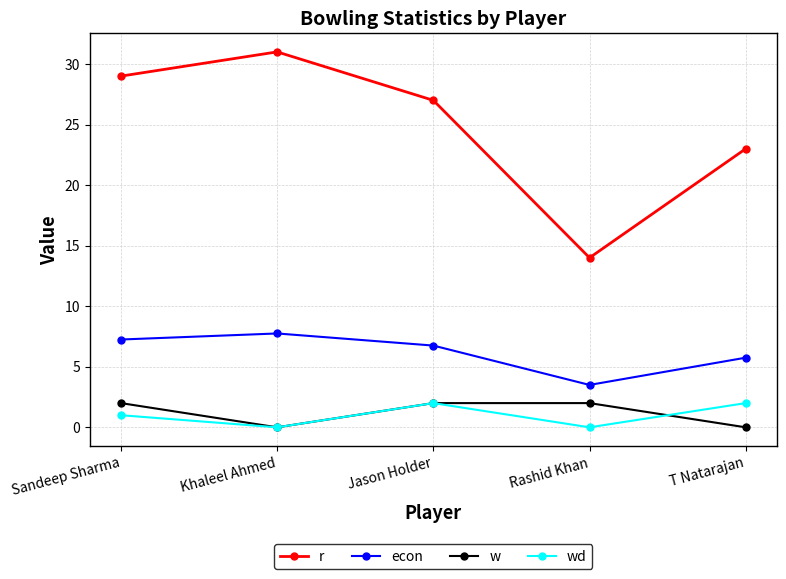

Which series has the widest spread of values?

r